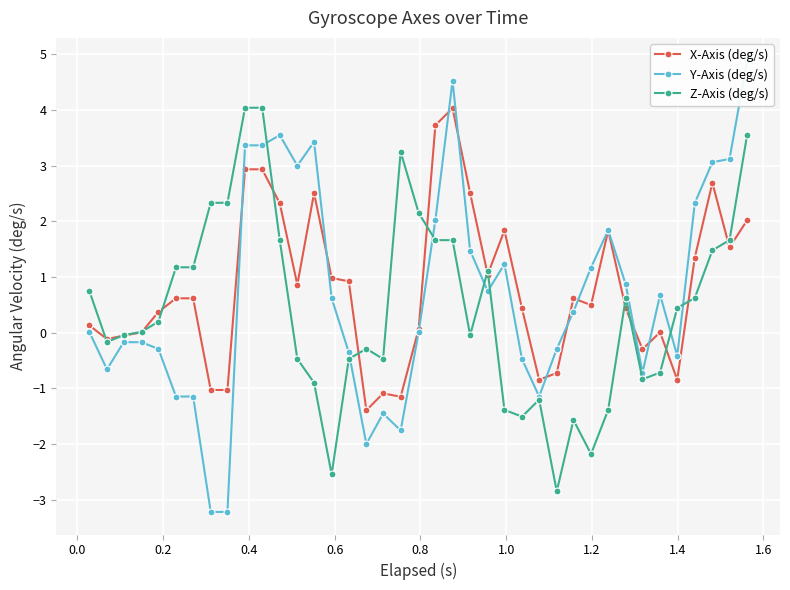

How many data points in Y-Axis (deg/s) are above 0?

22